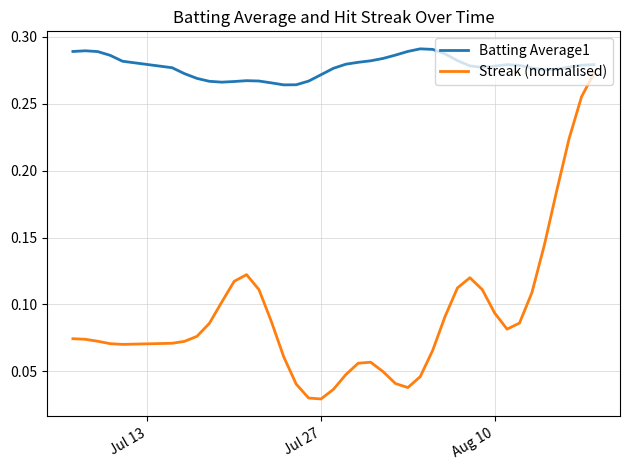

Which series has the largest total across all categories?

Batting Average1